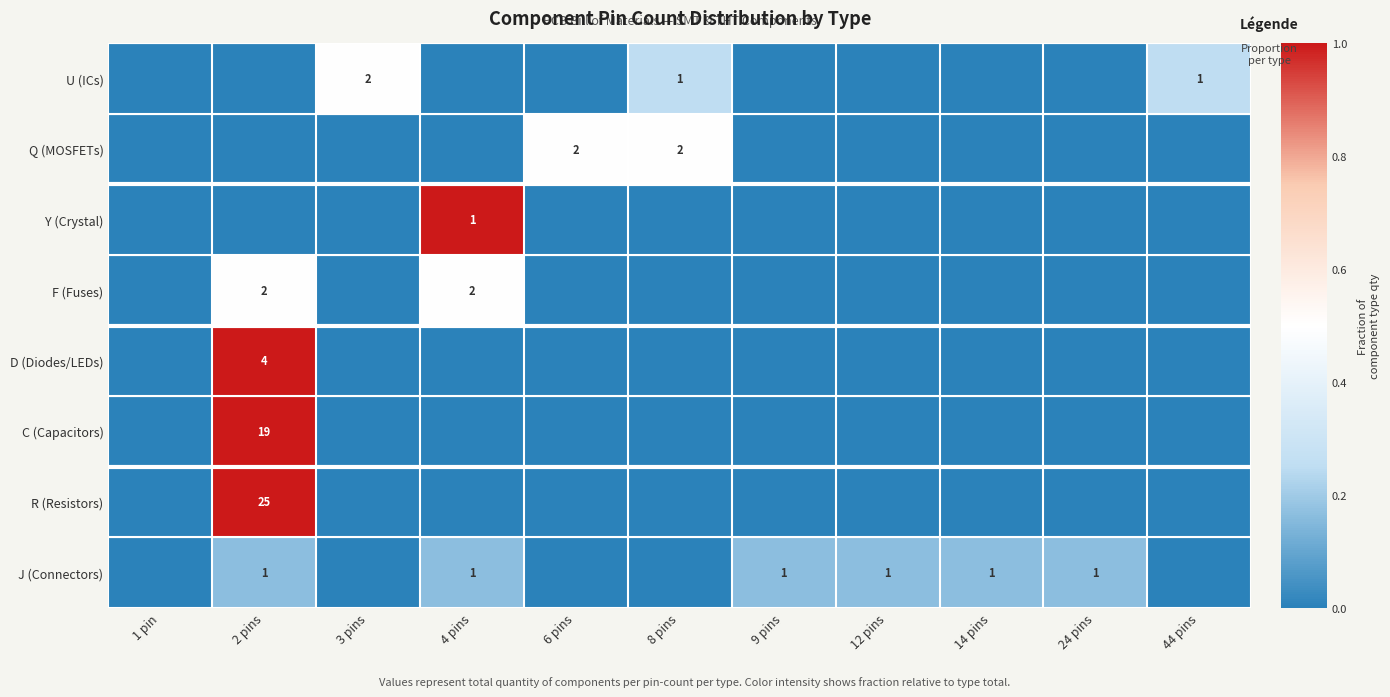

How many data points does each series have?

11